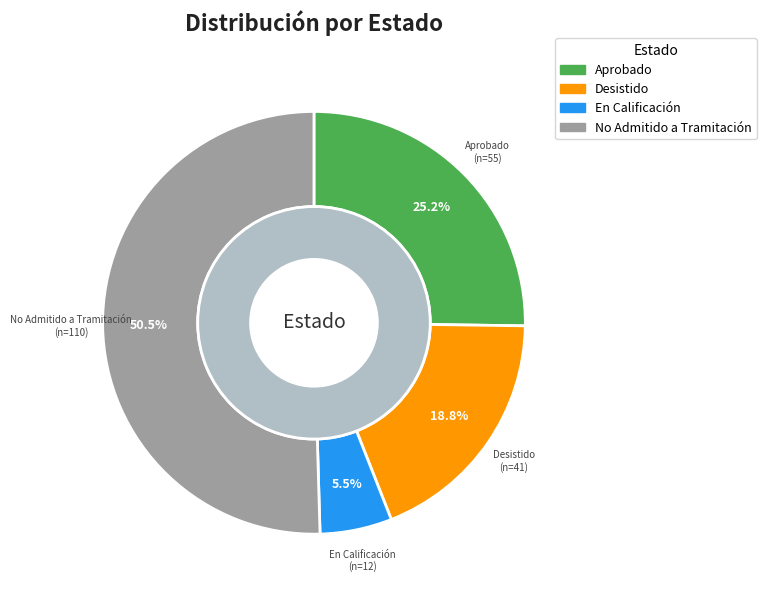

How much of the chart is everything except Desistido?

81.2%